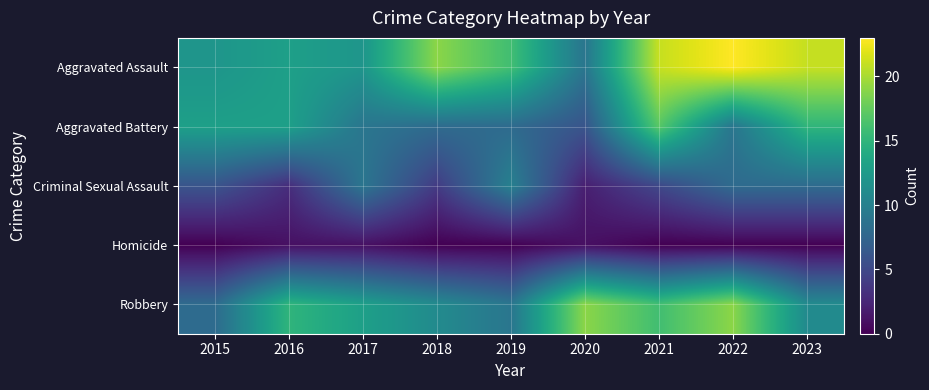

What is the total value across all series at 2019?

43